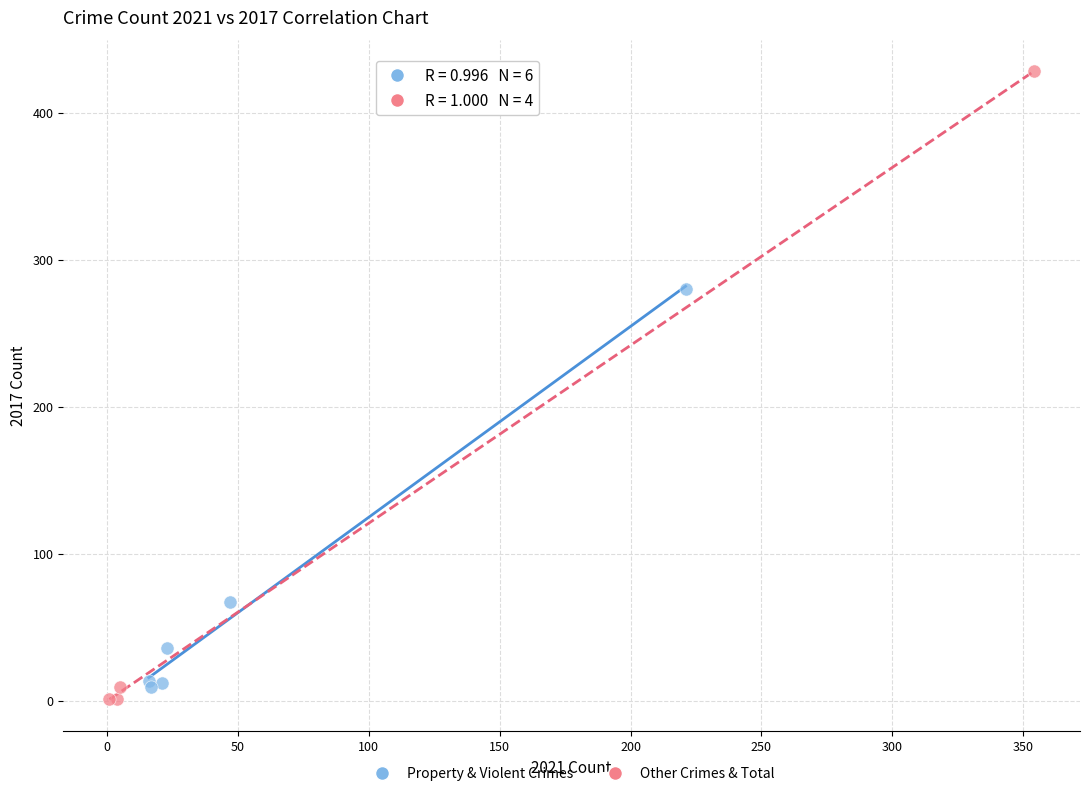

Which series contains the highest Y value?

Other Crimes & Total